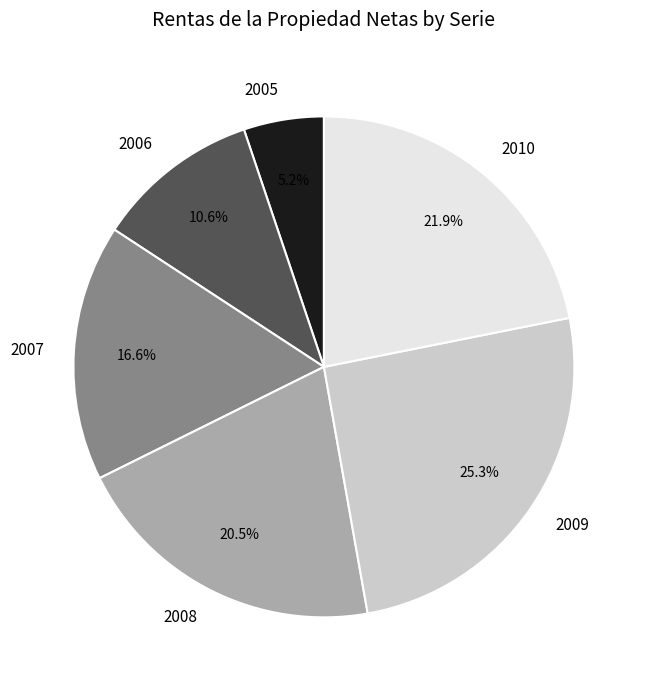

Is there any slice that represents more than half of the pie?

No